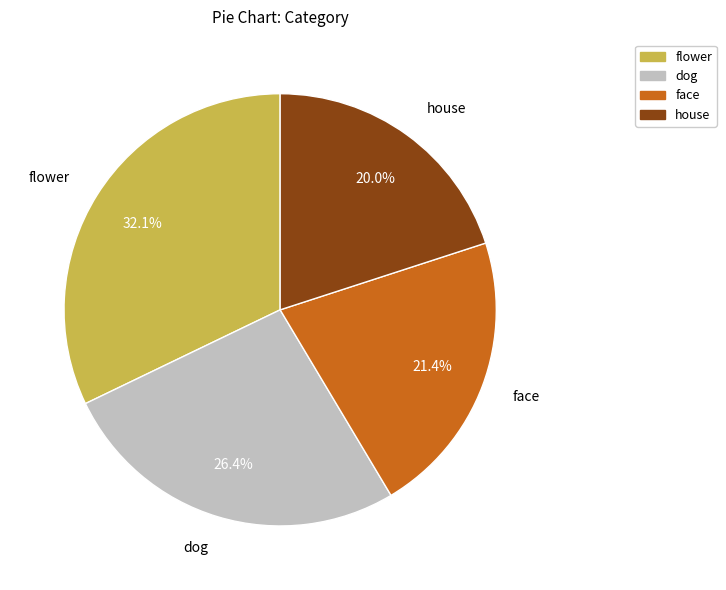

Approximately how many times larger is the value at house compared to face?

0.9